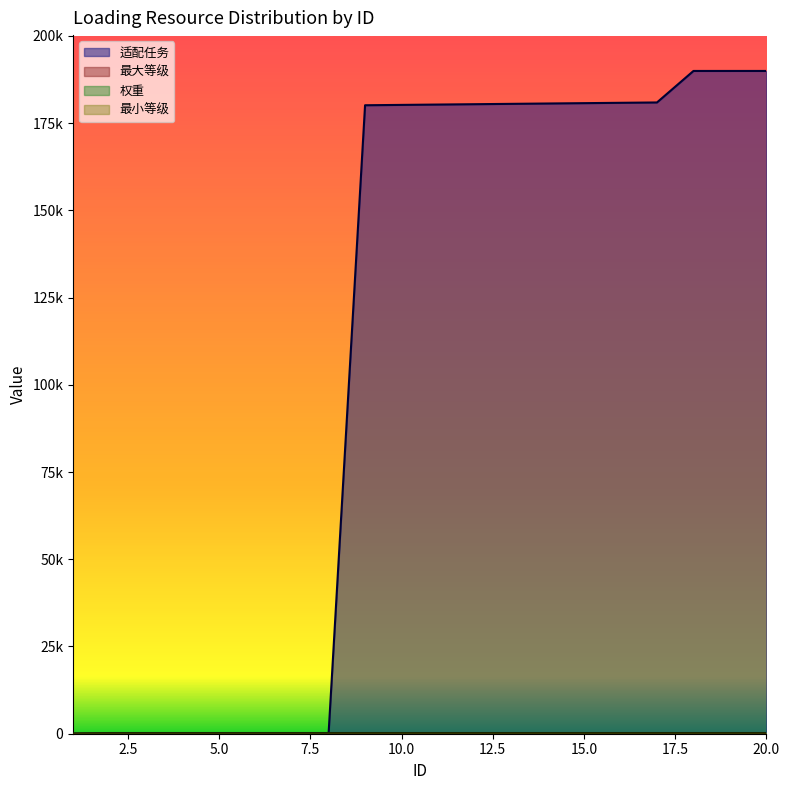

Reading left to right, extract all data points from this chart.

适配任务: 1=0	2=0	3=0	4=0	5=0	6=0	7=0	8=0	9=180101	10=180201	11=180301	12=180401	13=180501	14=180601	15=180701	16=180801	17=180901	18=189928	19=189929	20=189930
最小等级: 1=0	2=200	3=200	4=200	5=200	6=200	7=200	8=200	9=200	10=200	11=200	12=200	13=200	14=200	15=200	16=200	17=200	18=200	19=200	20=200
最大等级: 1=0	2=100	3=100	4=100	5=100	6=100	7=100	8=100	9=100	10=100	11=100	12=100	13=100	14=100	15=100	16=100	17=100	18=100	19=100	20=100
权重: 1=0	2=1	3=1	4=1	5=1	6=1	7=1	8=1	9=1	10=1	11=1	12=1	13=1	14=1	15=1	16=1	17=1	18=1	19=1	20=1